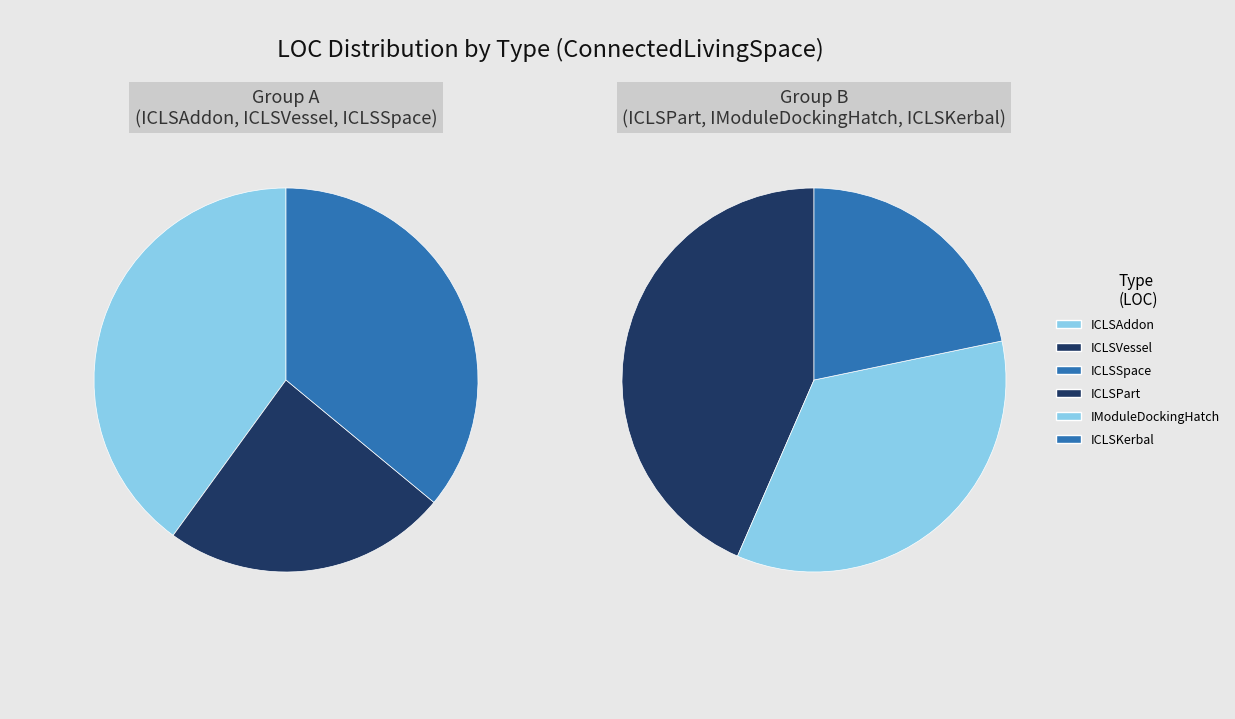

Is there any slice that represents more than half of the pie?

No